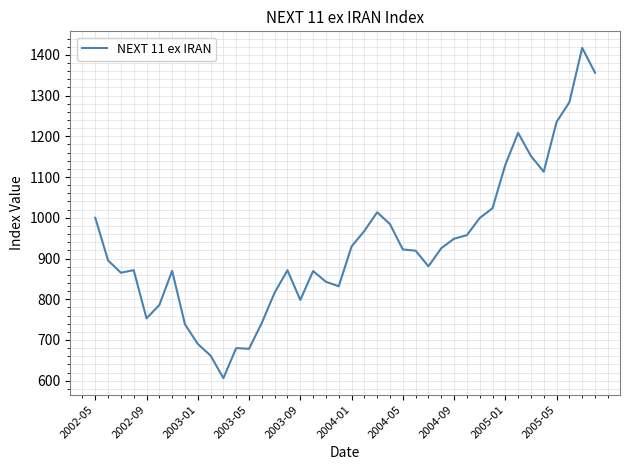

What is the smallest value displayed?

606.4